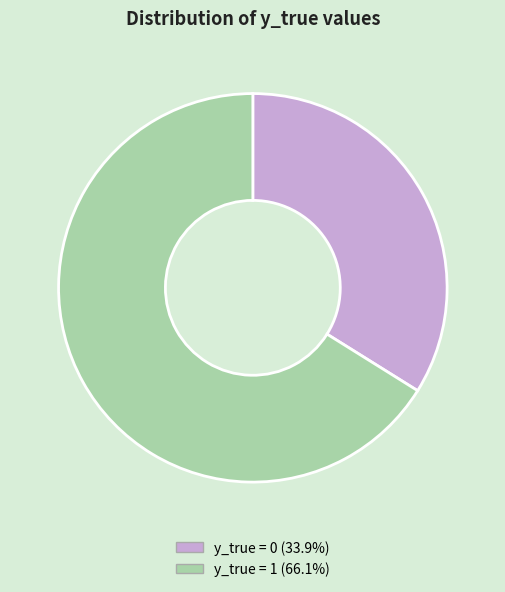

Does any single category account for the majority?

Yes